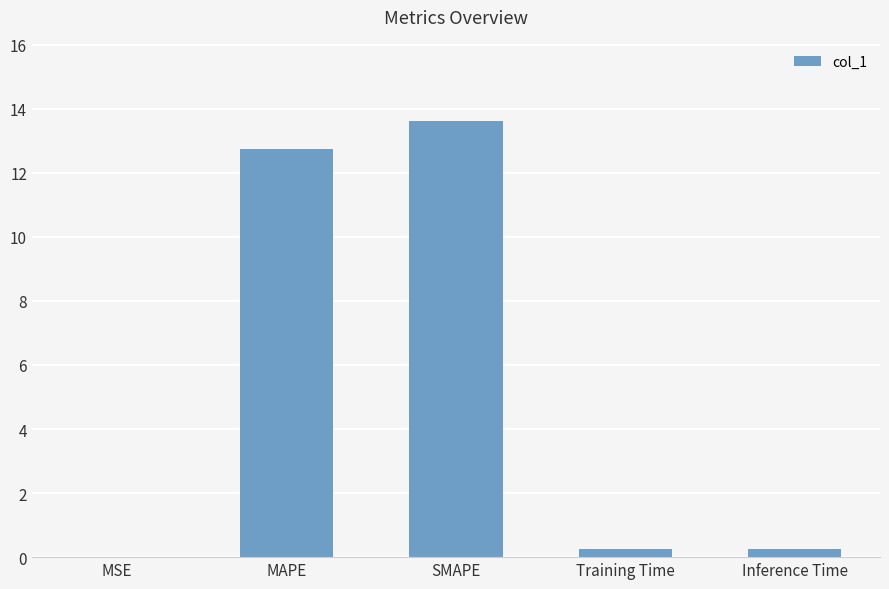

Is it true that the value at MSE is 0.0?

True